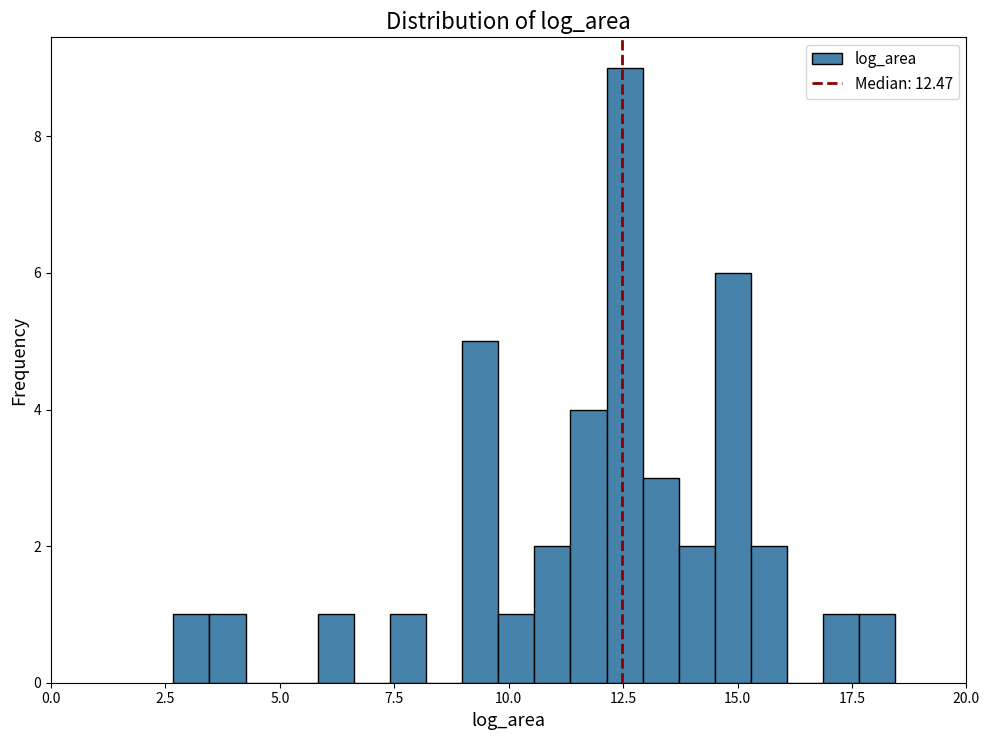

Around what value on the x-axis is the tallest bar? Give the approximate position of its centre, as read against the axis.

12.5